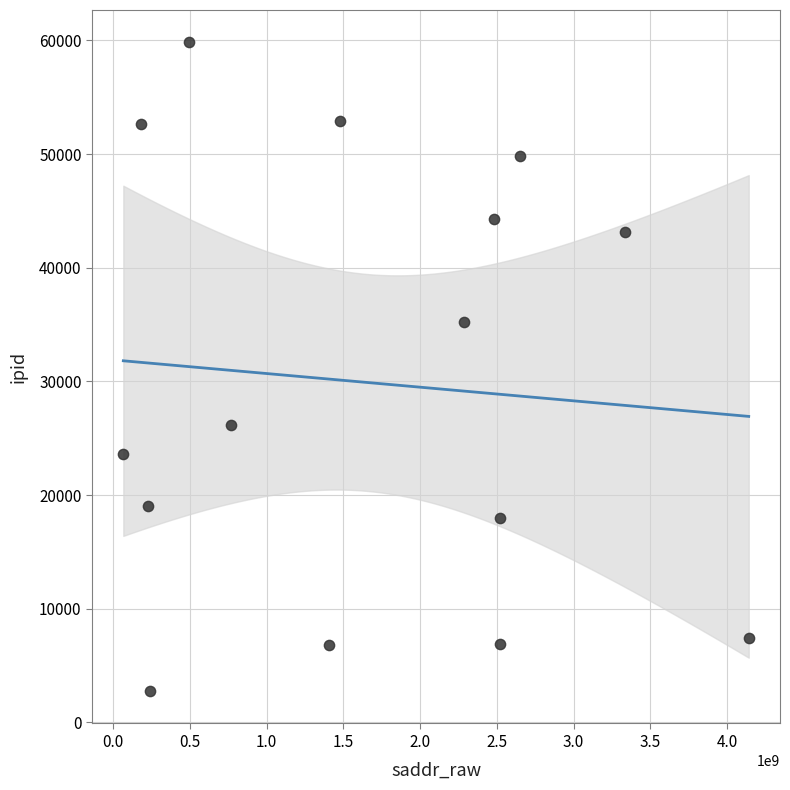

What Y value in the scatter plot is closest to 31294?

35212